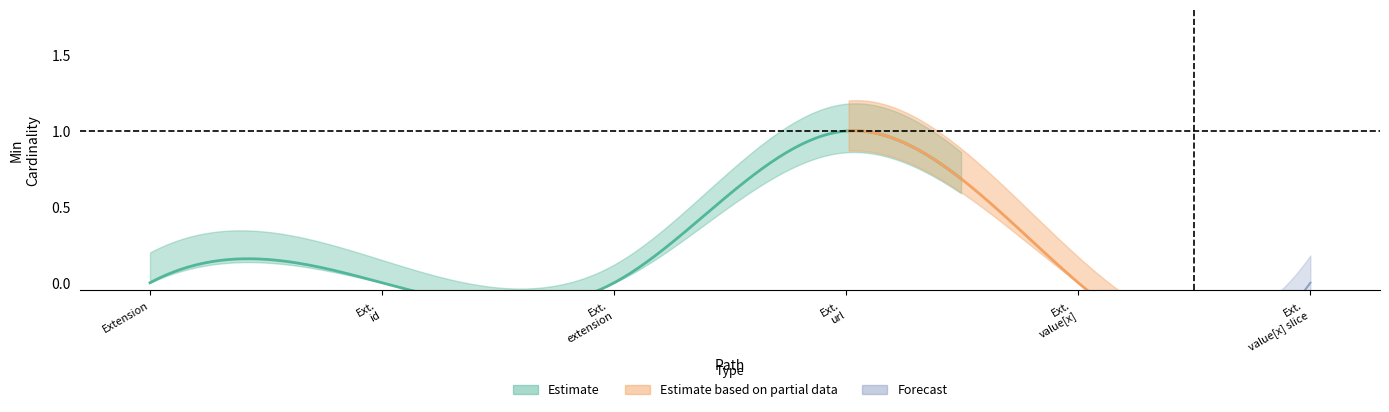

At which category does the chart reach its peak across all series?

Extension.url